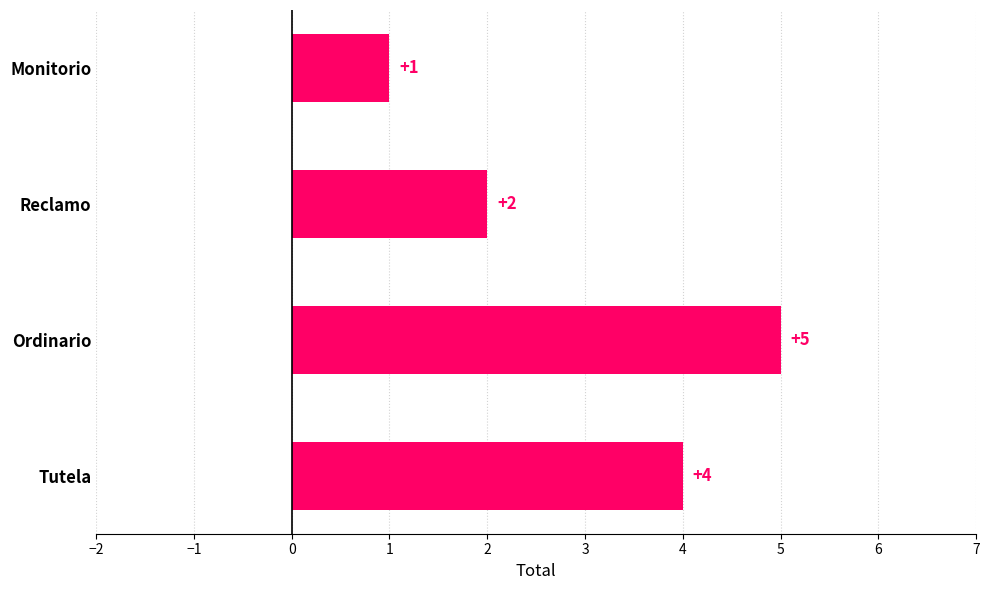

The chart shows a value of 1 at Monitorio. True or false?

True